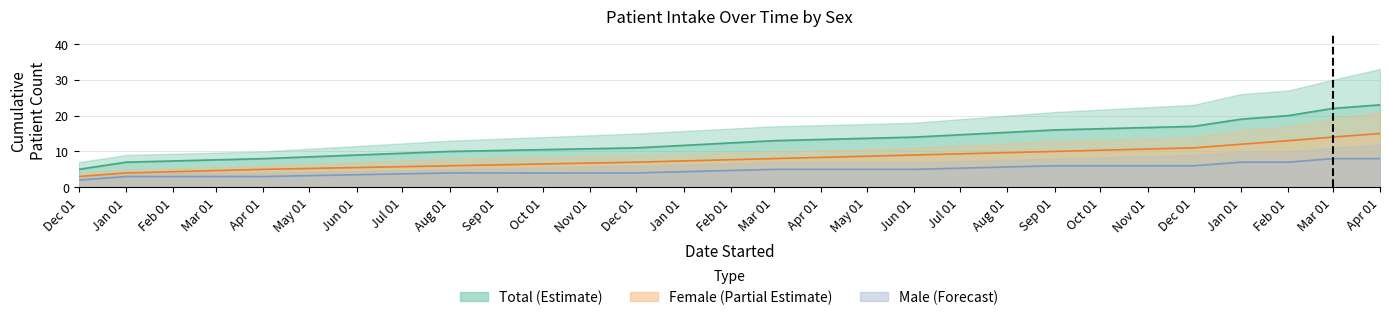

Does the chart display data point markers on the line(s)?

No